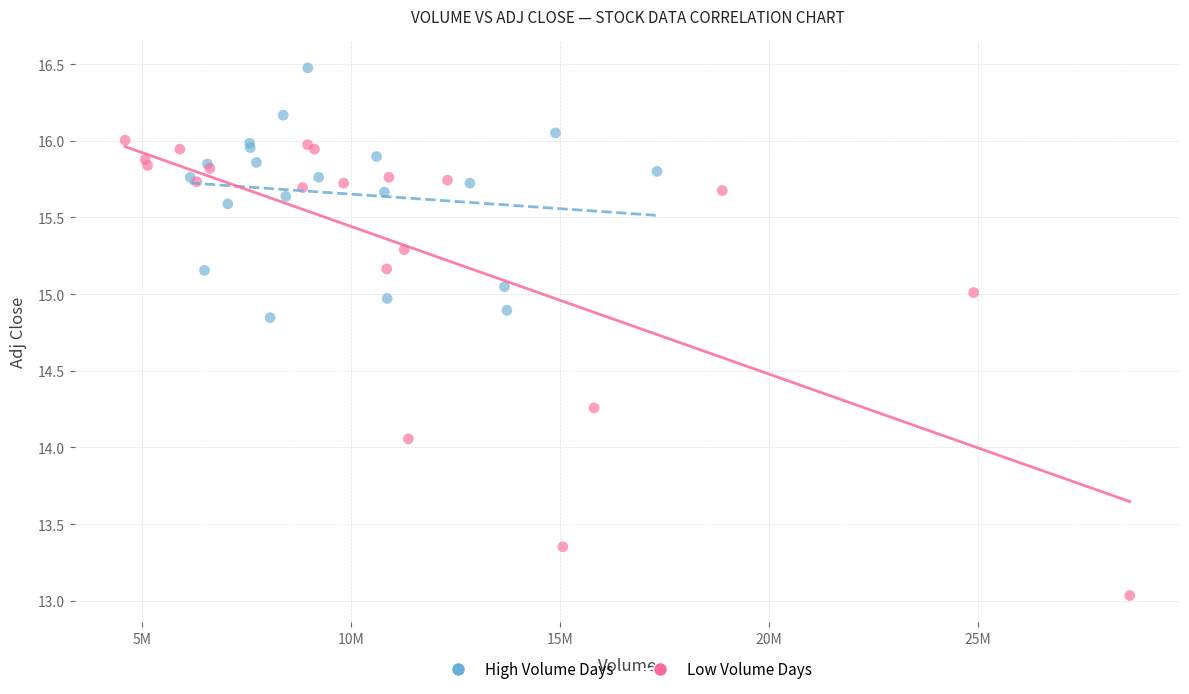

What are all the series names shown in the legend?

High Volume Days, Low Volume Days